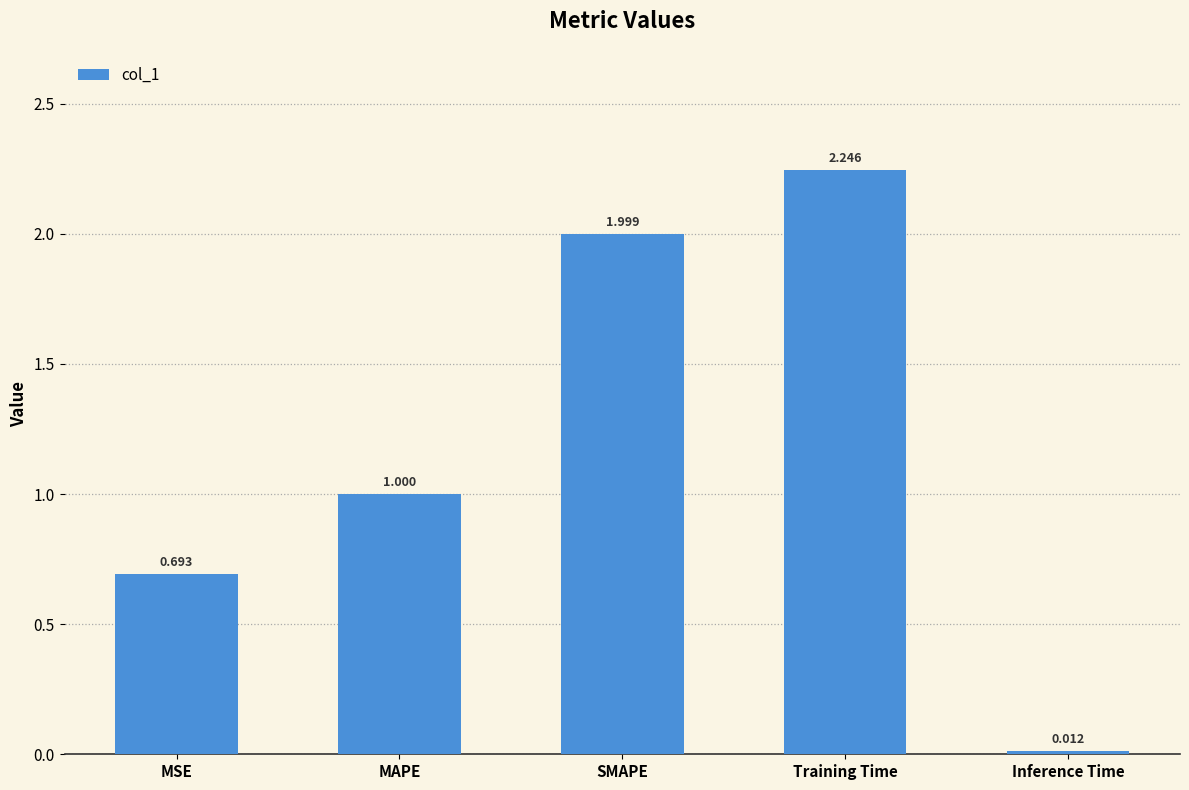

Are the bars horizontal?

No